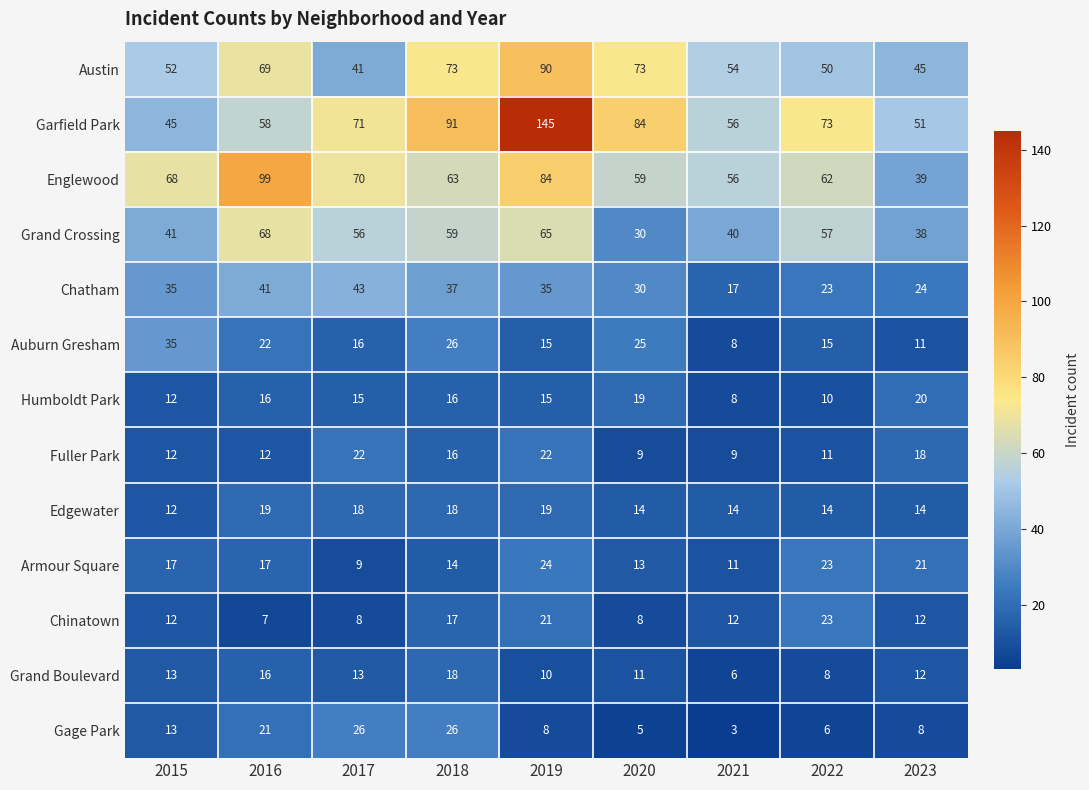

What is the approximate value of Garfield Park at 2019, to the nearest 5?

145